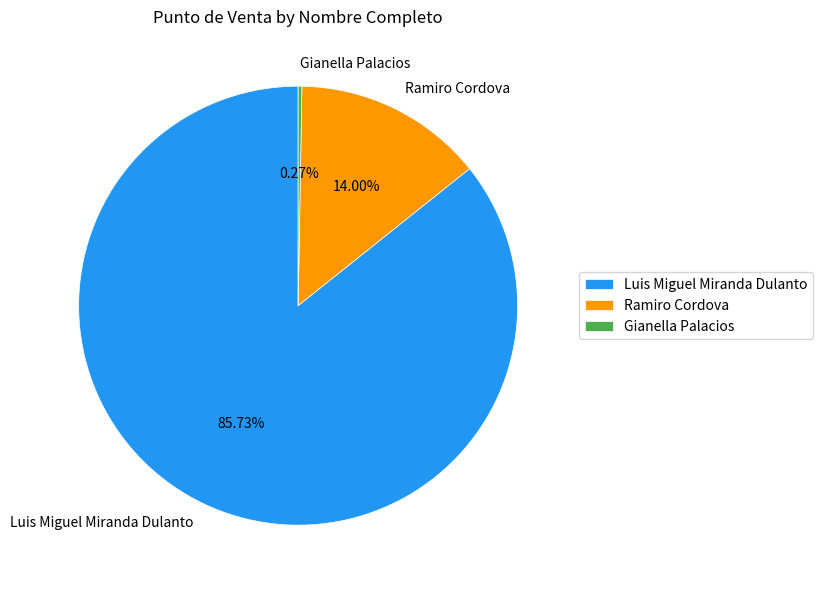

Is it true that Ramiro Cordova is 25% of the pie?

False